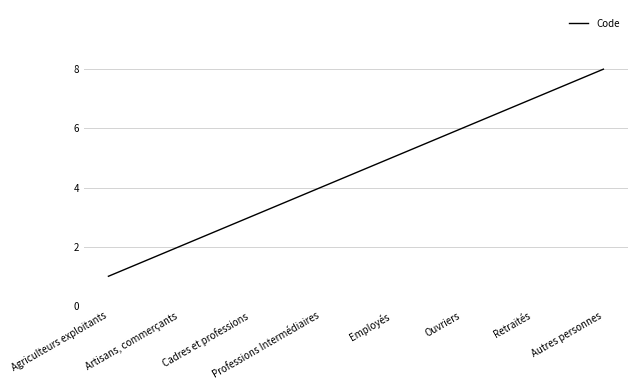

True or false: the data has more than 2 interior local peaks.

False